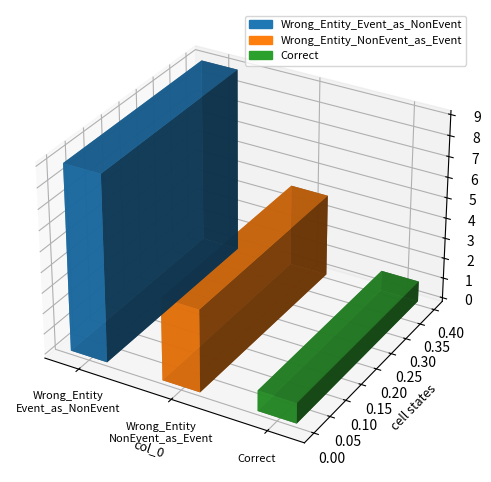

Reading left to right, transcribe all the data shown in this chart.

Wrong_Entity_Event_as_NonEvent=9	Wrong_Entity_NonEvent_as_Event=4	Correct=1